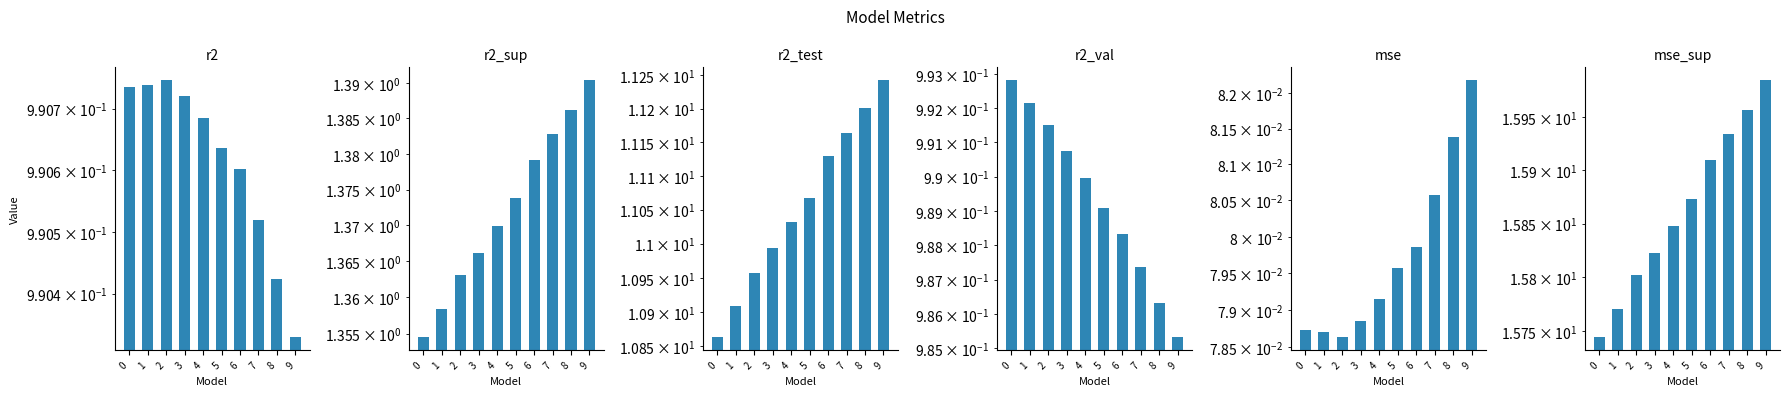

What is the maximum value for r2_sup?

1.4